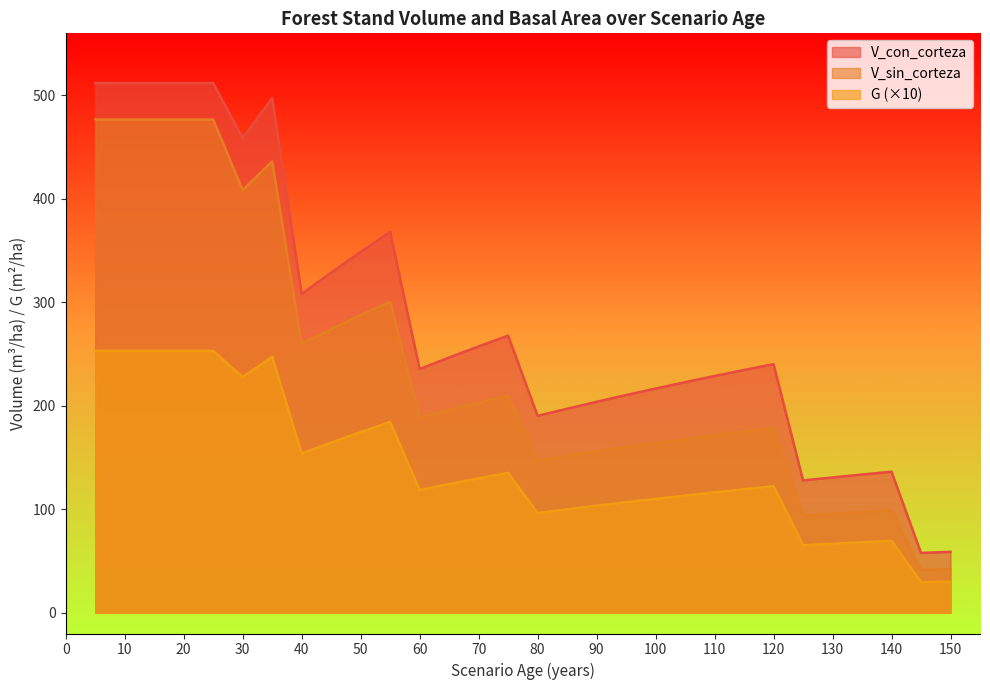

Which has a higher value, 15 or 70?

15